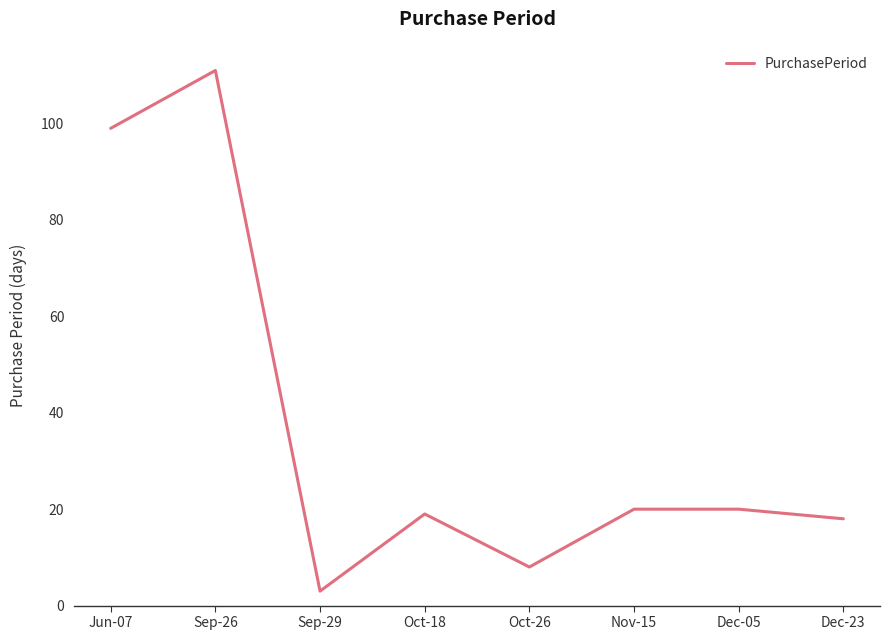

What is the ratio of the value at Nov-15 to the value at Oct-18?

1.1